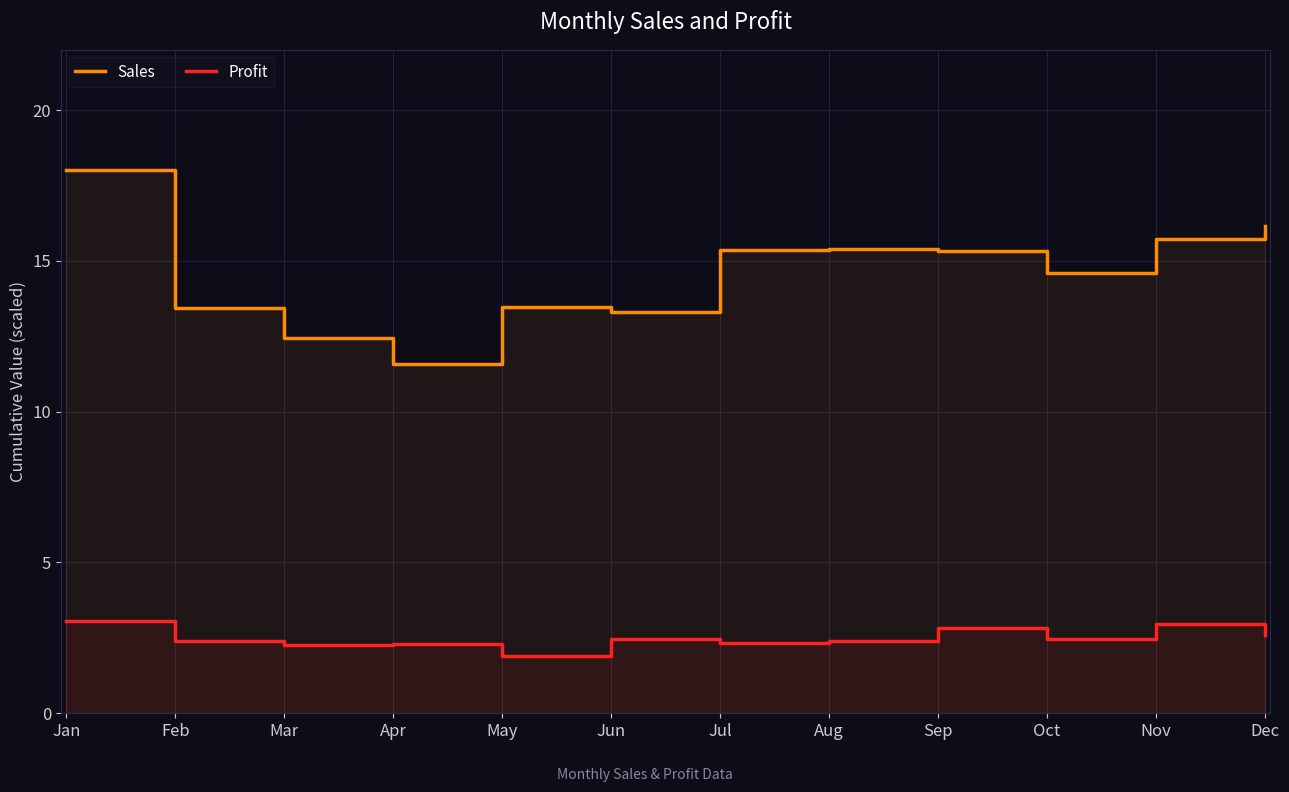

Which series has the largest total across all categories?

Sales